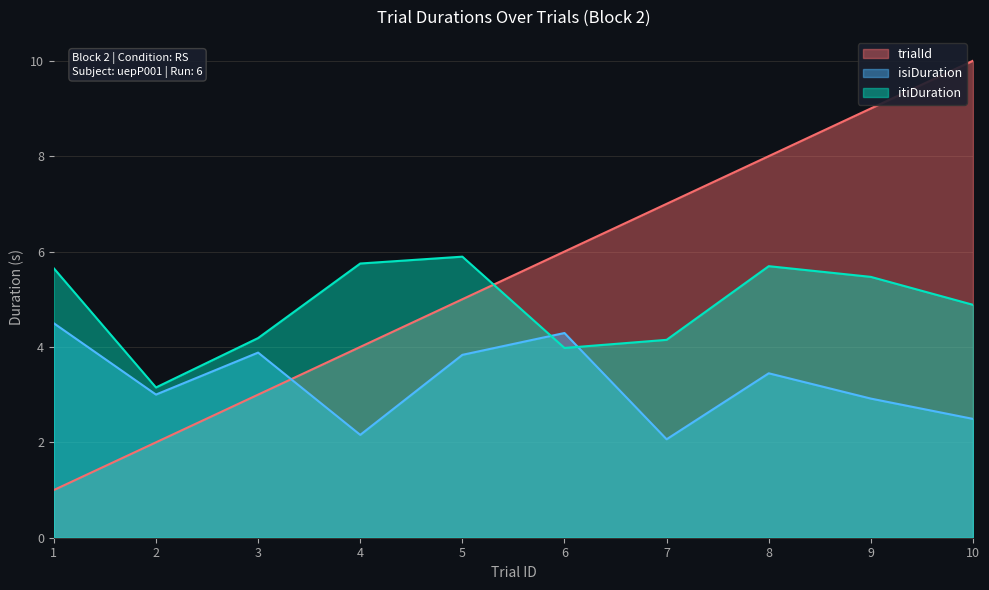

What is the average value of the isiDuration series?

3.3